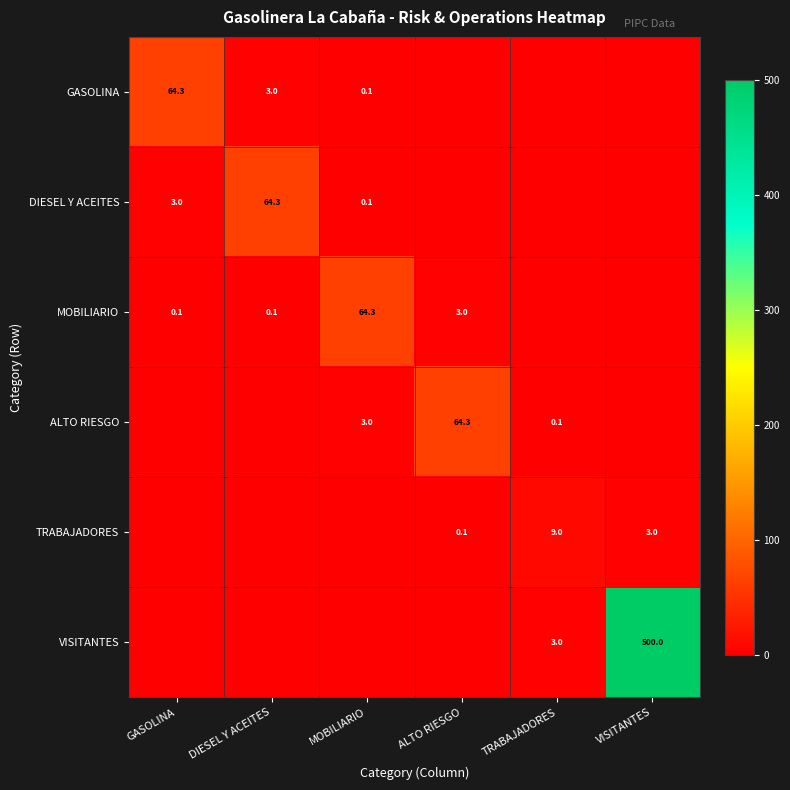

How many distinct data groups are displayed?

6